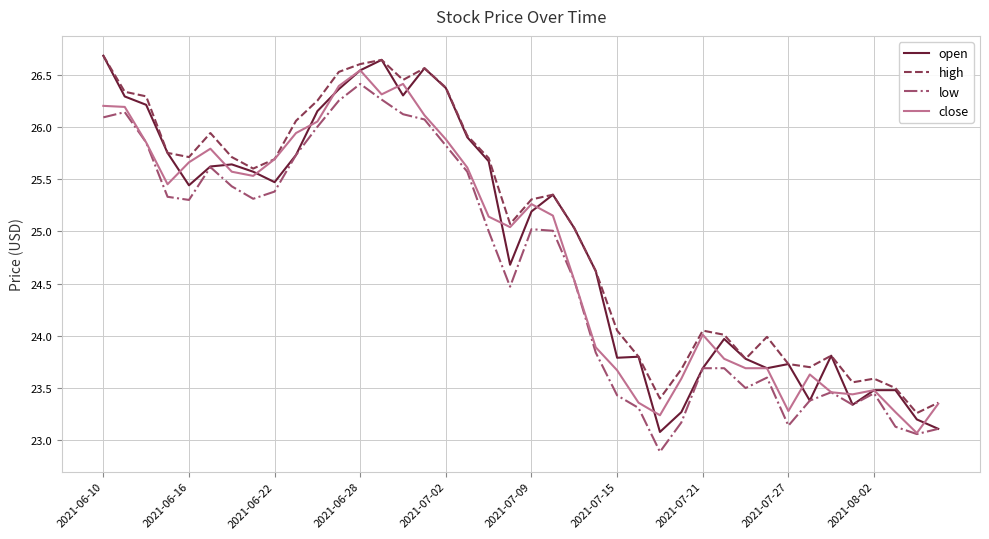

Which series has the largest range (max minus min)?

open